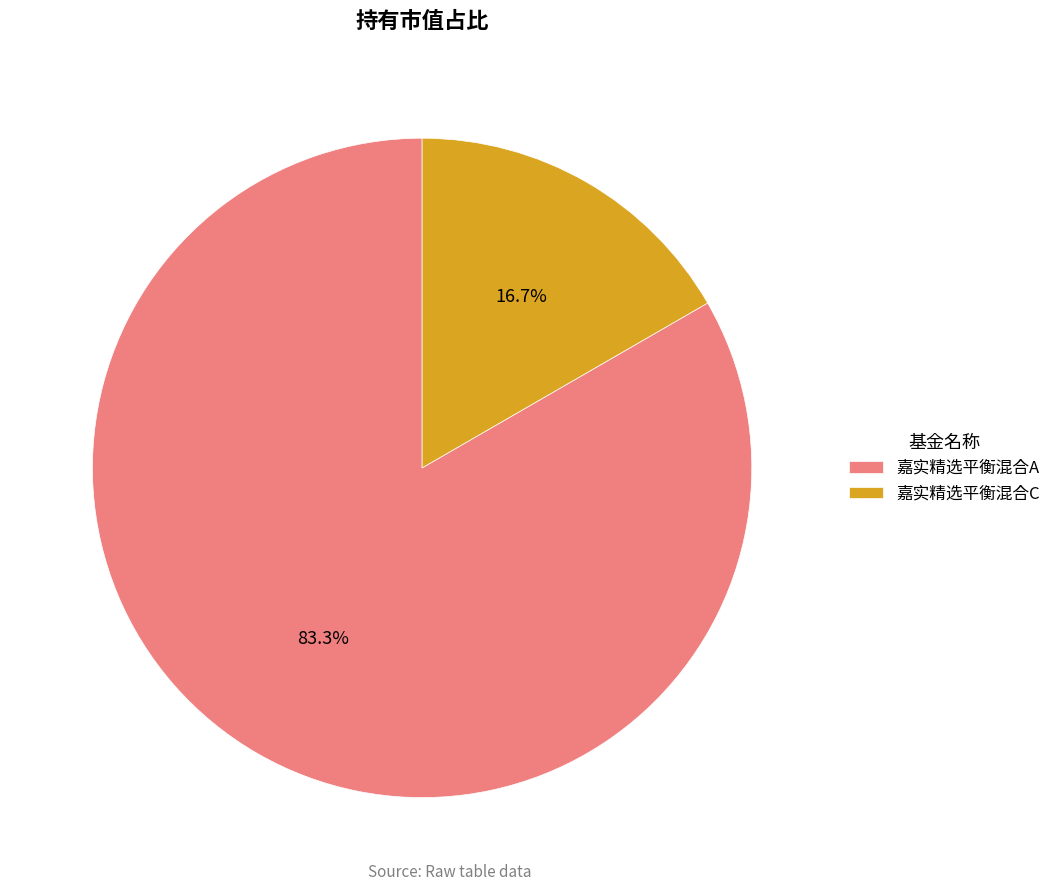

Which has a higher value, 嘉实精选平衡混合A or 嘉实精选平衡混合C?

嘉实精选平衡混合A